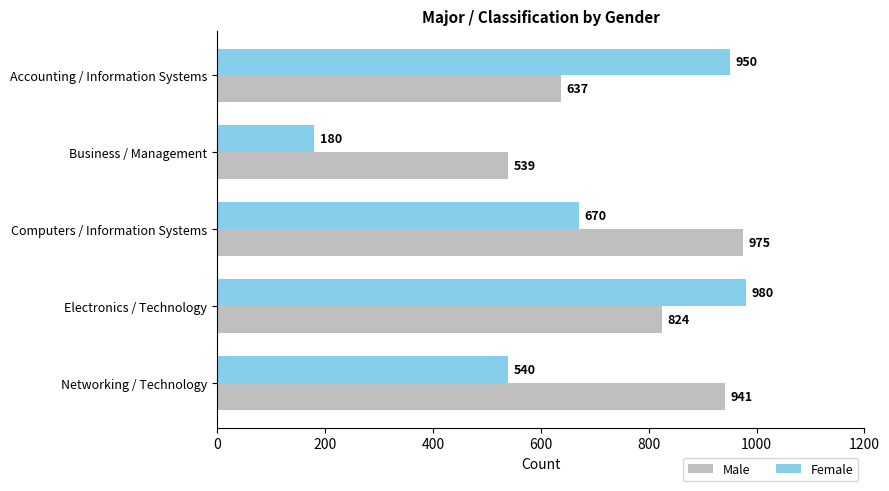

List the series in order of their peak value, highest first.

Female, Male